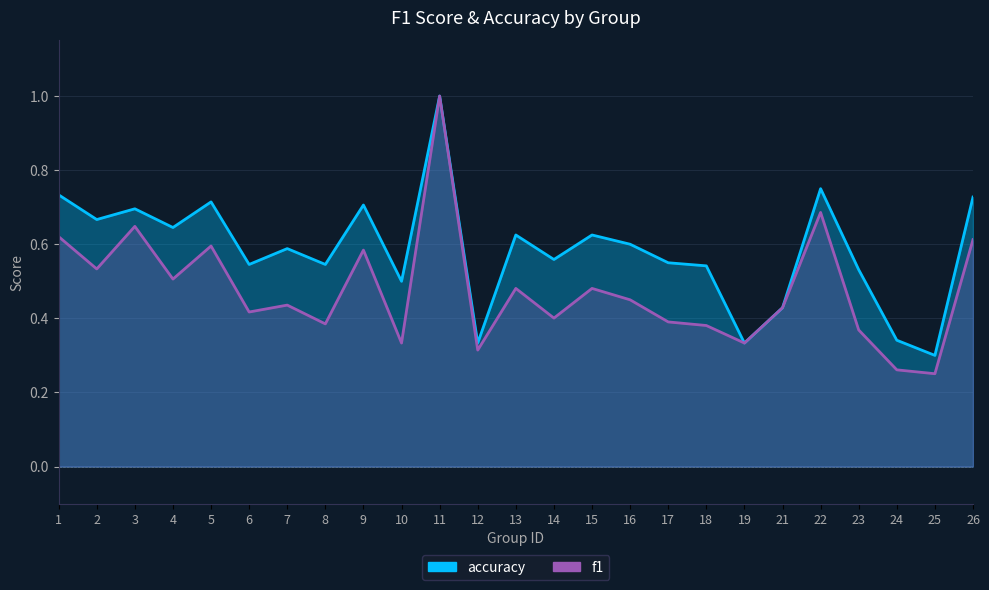

Which series has the largest total across all categories?

accuracy